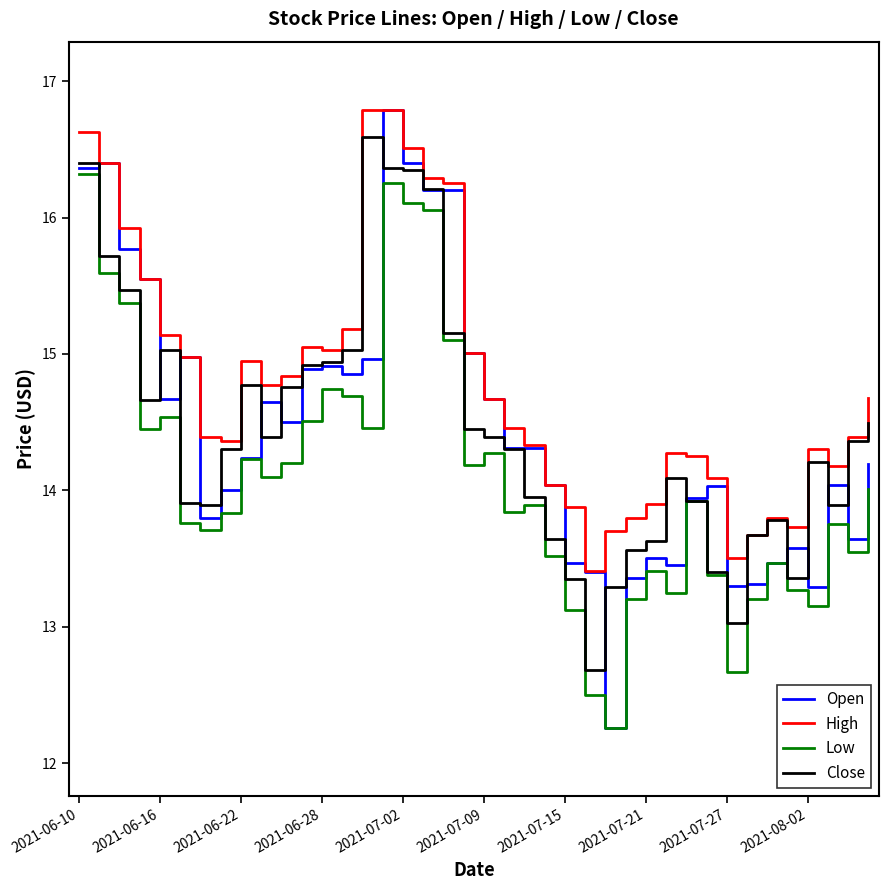

True or false: Low and High cross at least once.

False